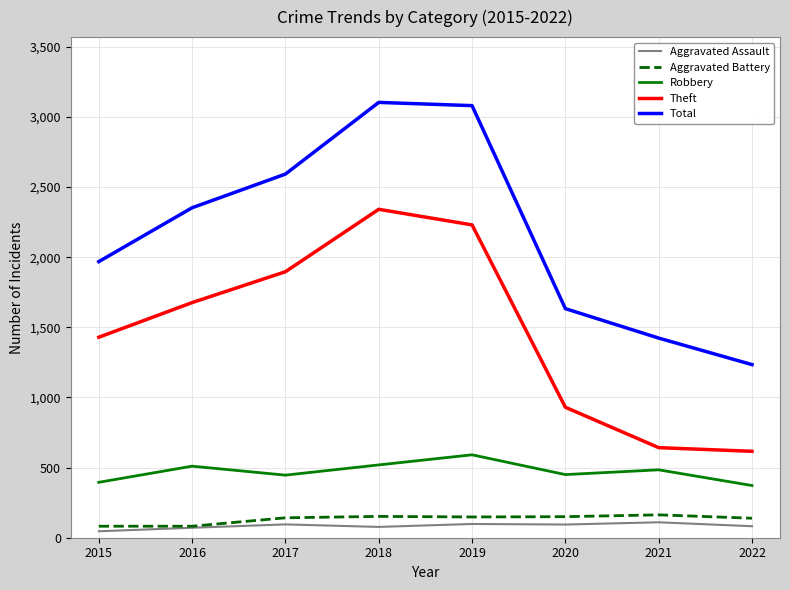

The value of Theft at 2016 is 1676. True or false?

True